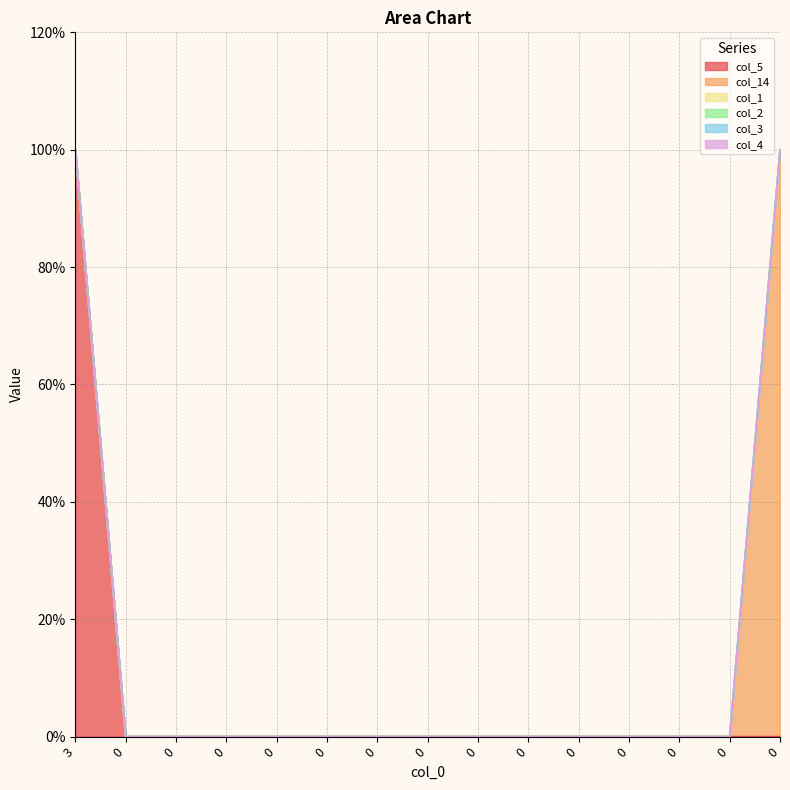

List the labels in order of col_14 value, largest first.

0, 3, 0, 0, 0, 0, 0, 0, 0, 0, 0, 0, 0, 0, 0